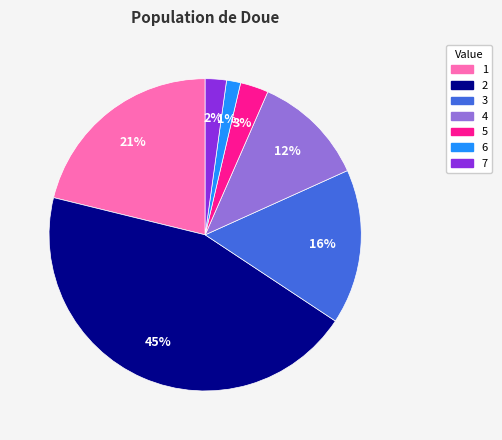

To the nearest percent, what is the average slice percentage?

14%